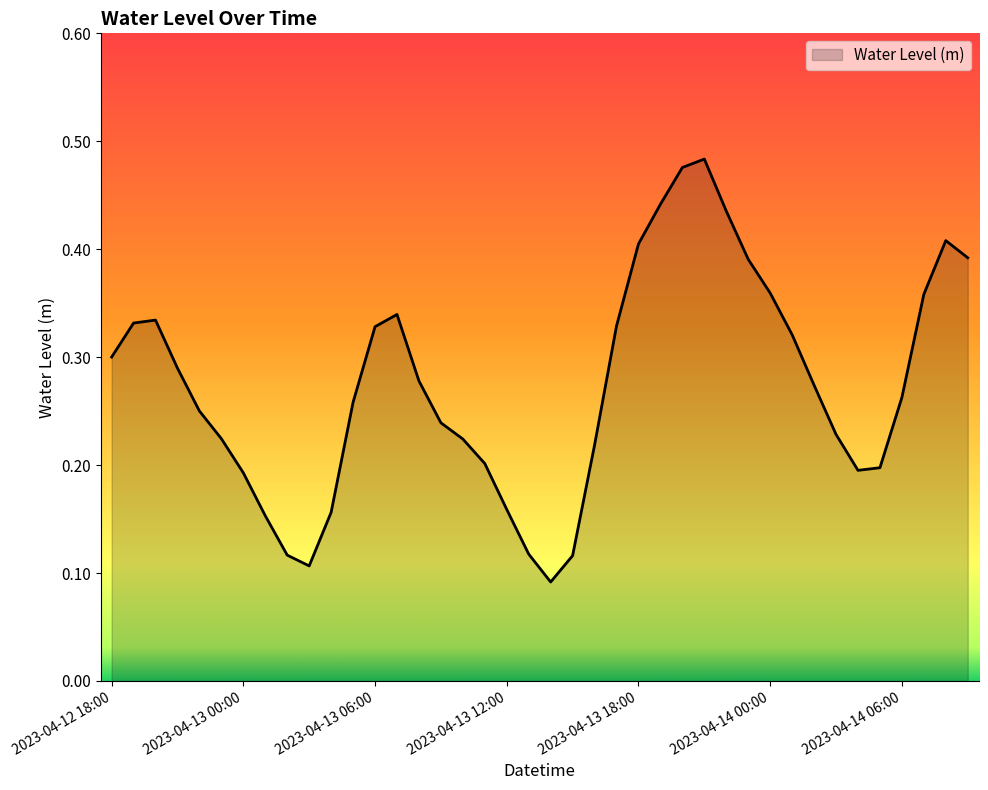

What is the label of the 24th point from the left?

2023-04-13 17:00